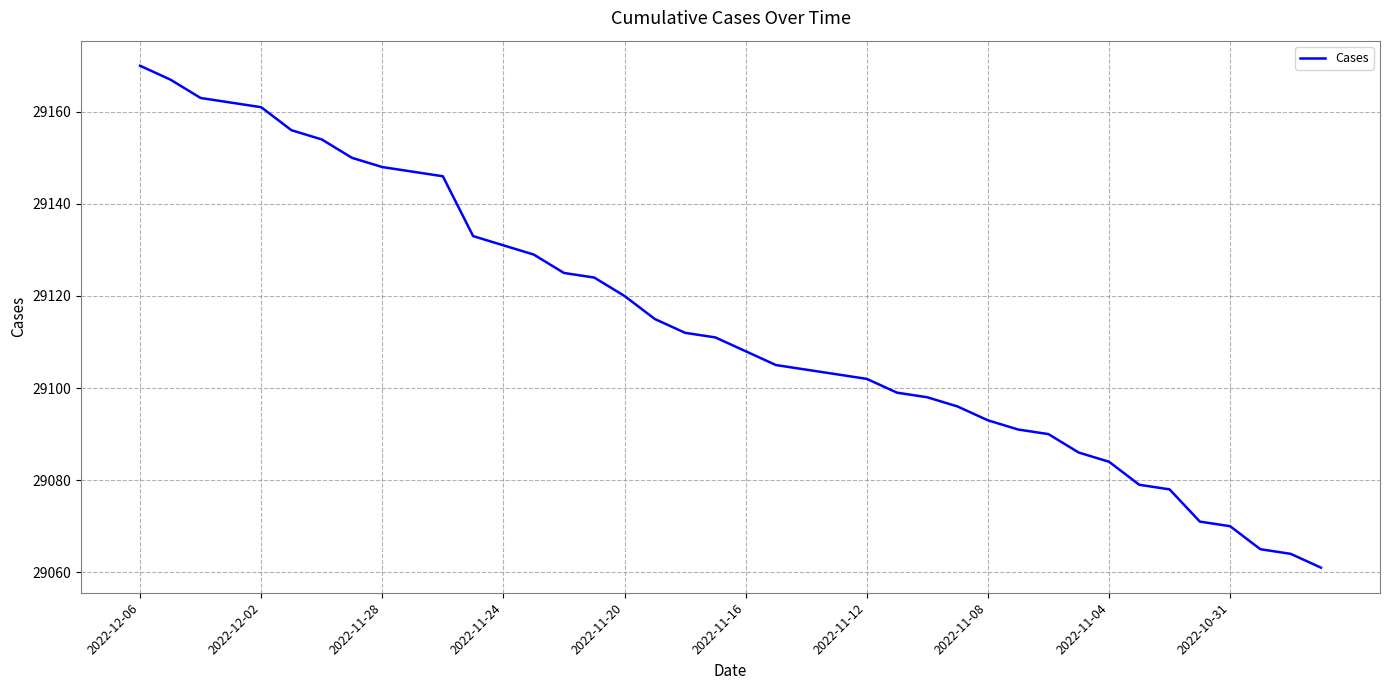

What is the minimum value shown in the chart?

29061